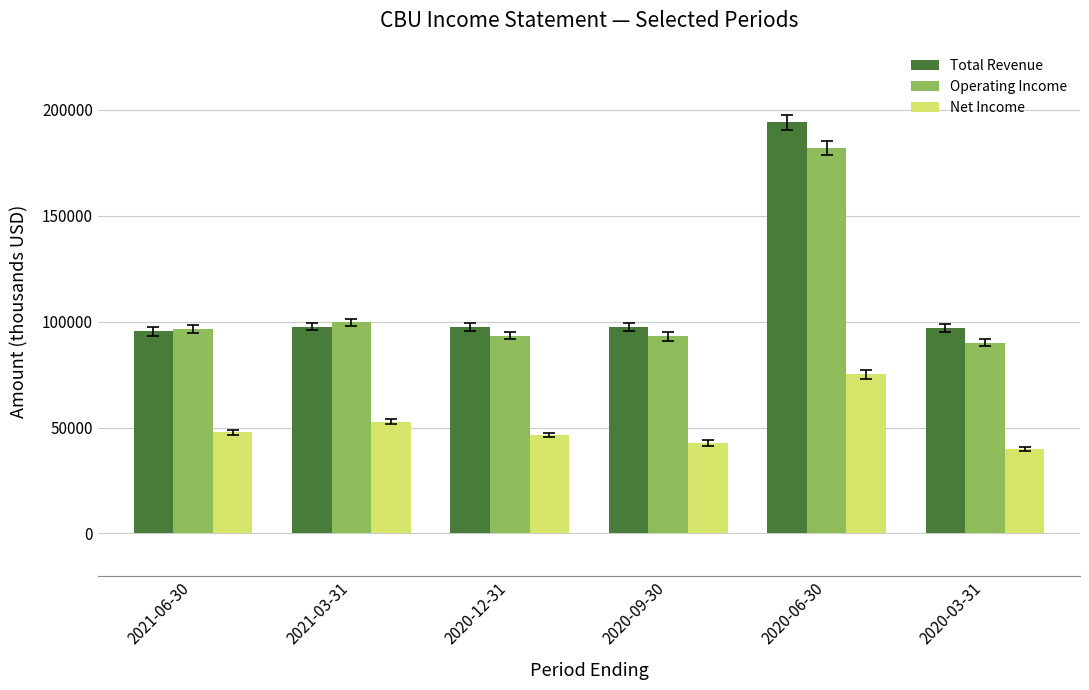

At which label does Operating Income reach its peak?

2020-06-30